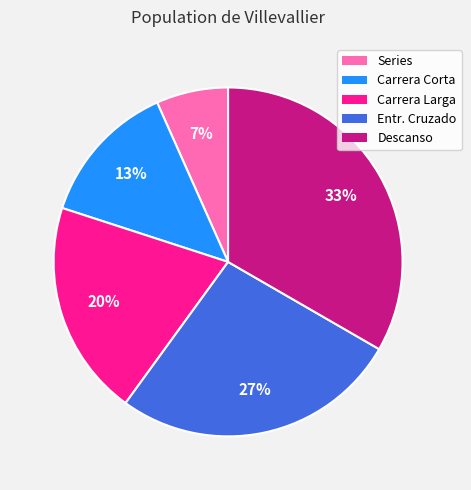

Count the number of slices in the pie.

5